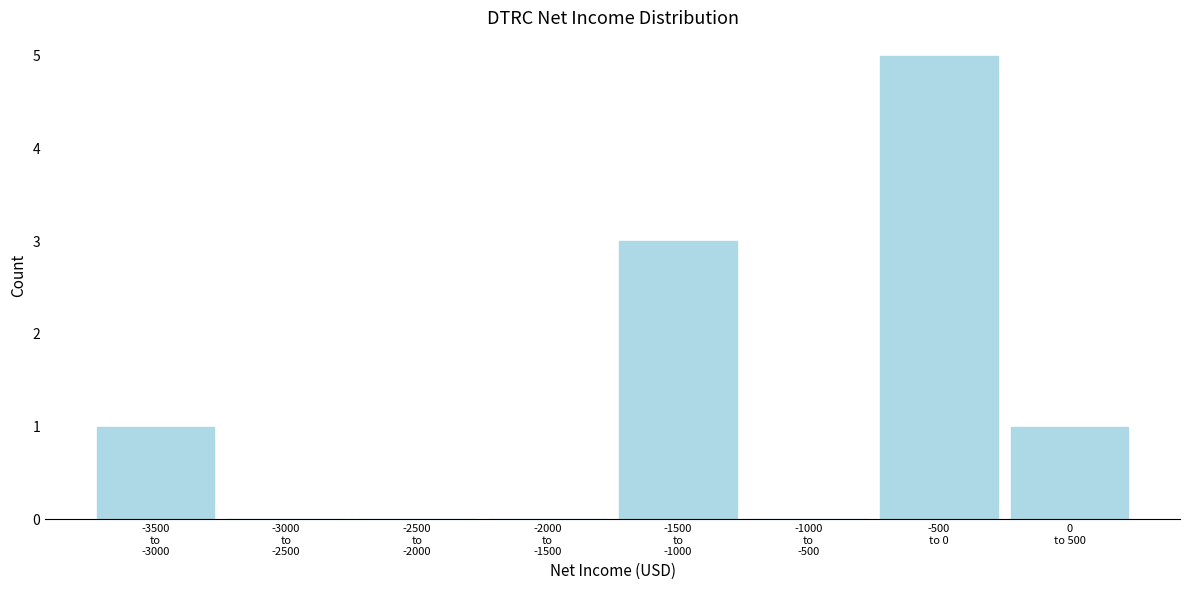

What is the maximum value shown in the chart?

5